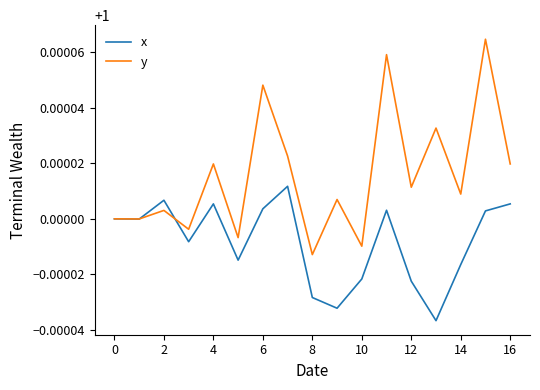

Rank the series by their average value, from lowest to highest.

x, y